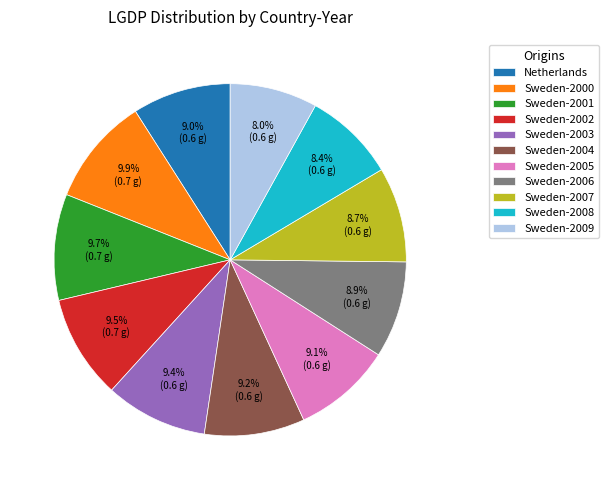

How many segments does this pie chart have?

11